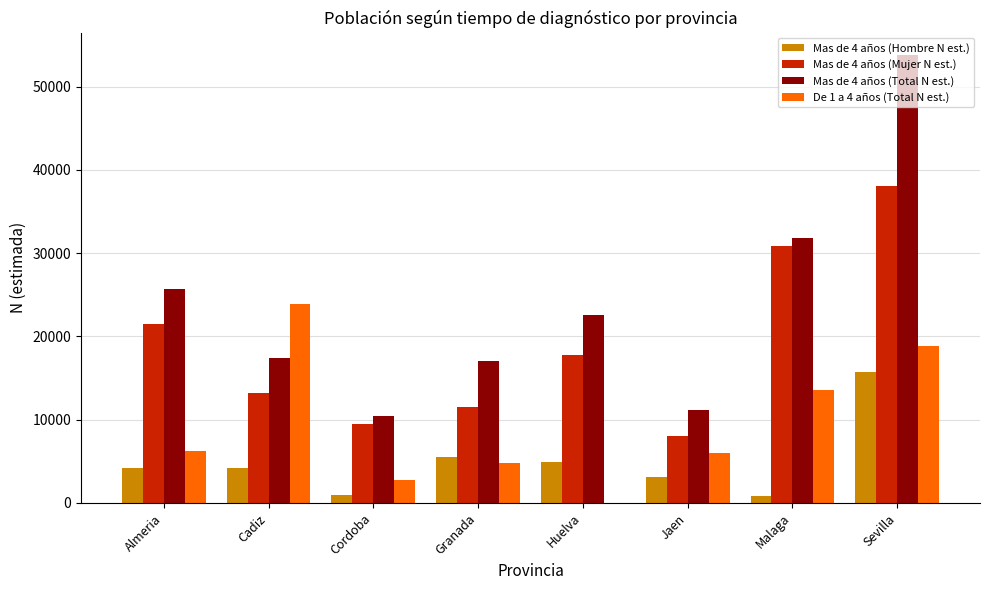

What is the greatest value displayed?

53778